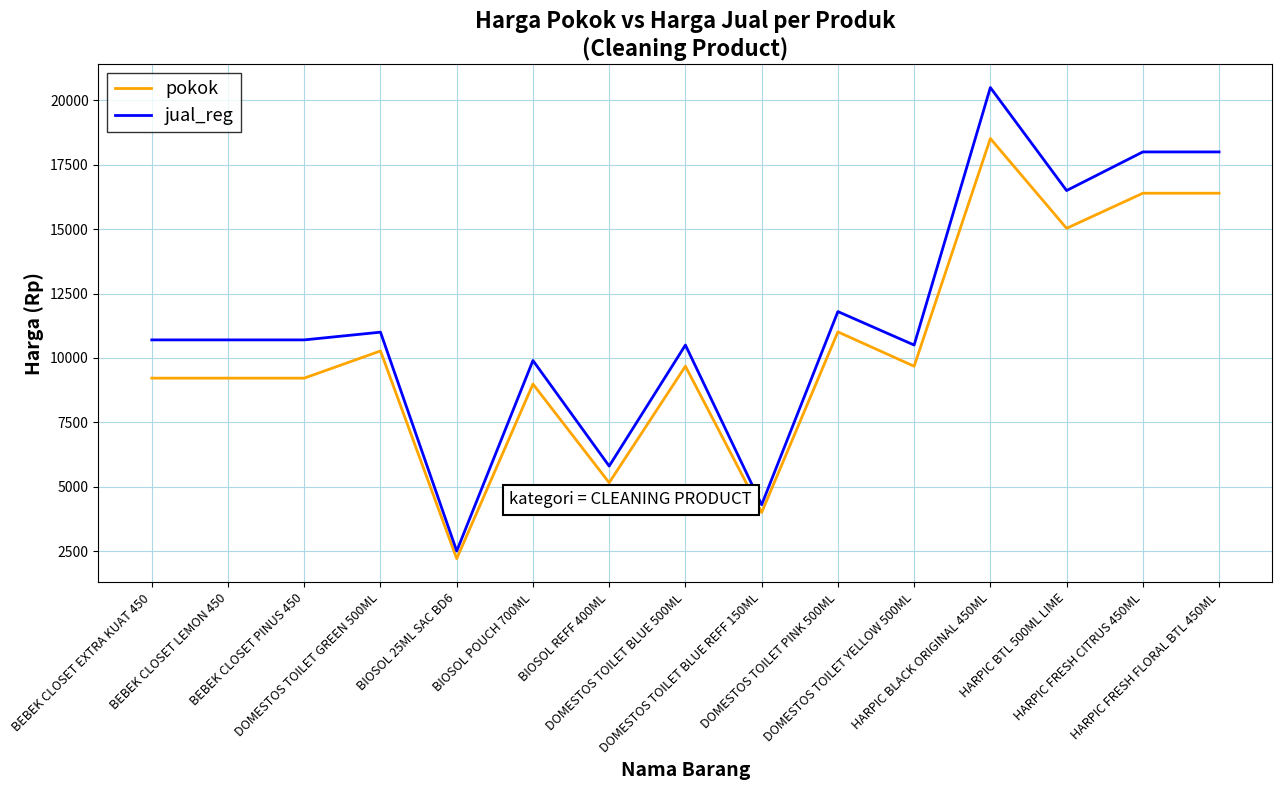

What is the total value across all series at BIOSOL REFF 400ML?

10955